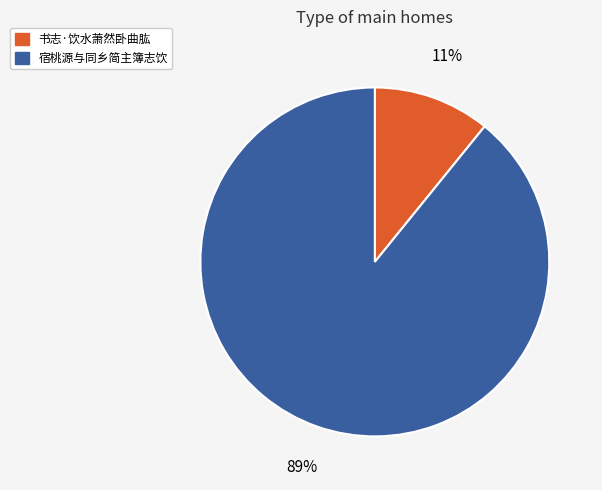

Do 宿桃源与同乡简主簿志饮 and 书志·饮水萧然卧曲肱 together represent more than half of the pie?

Yes